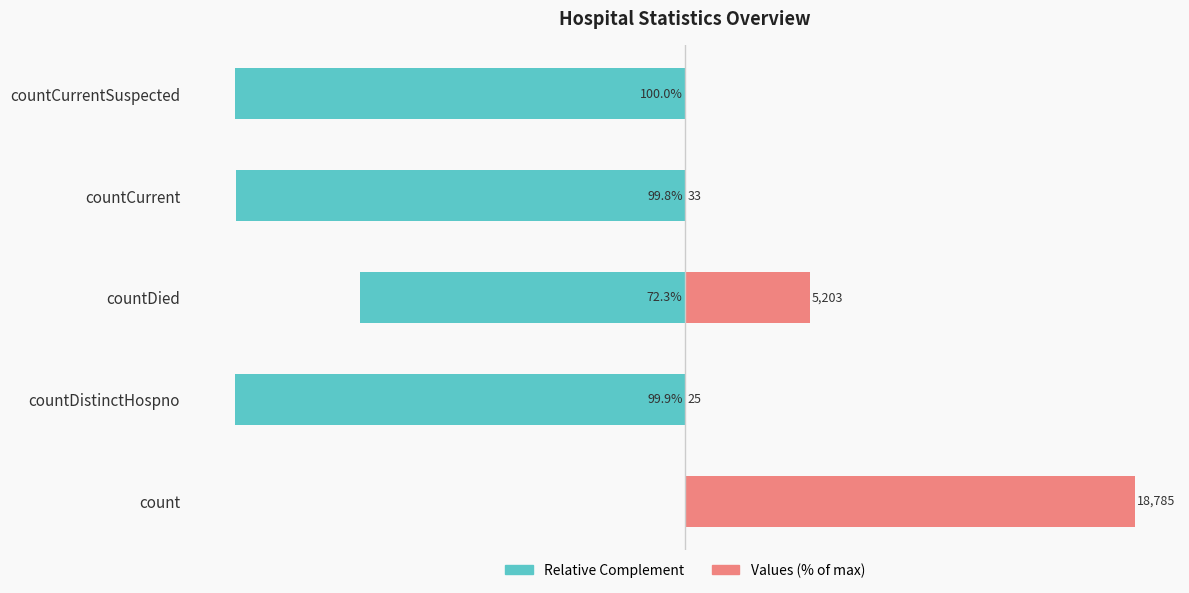

True or false: Values (% of max) has a value of 0.0 at countCurrentSuspected.

True